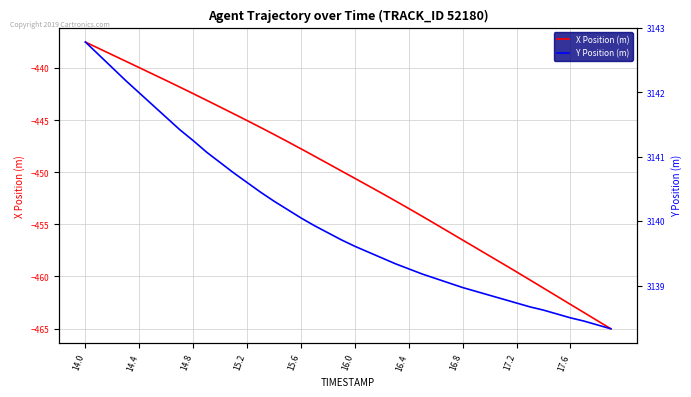

True or false: Y Position (m) and X Position (m) intersect in this chart.

False